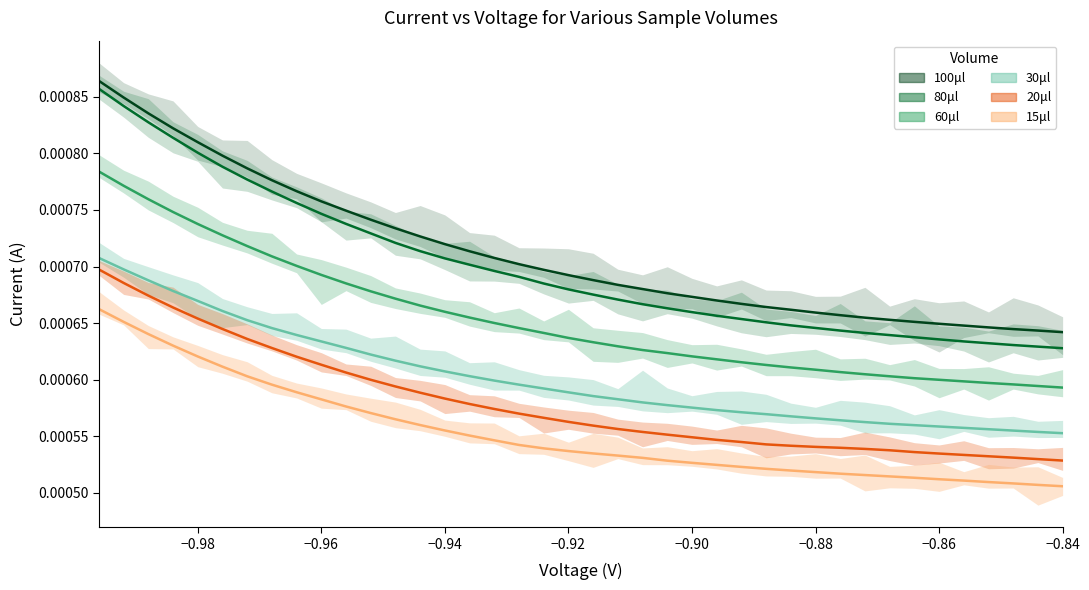

How many lines are shown in the chart?

6